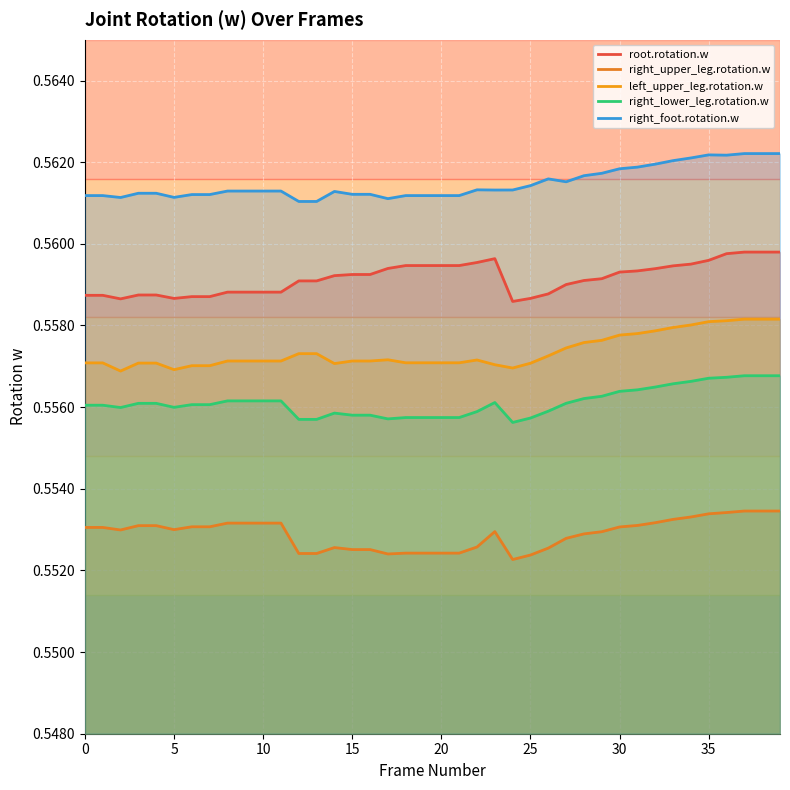

Is the value of right_upper_leg.rotation.w at 13 greater than the value of right_lower_leg.rotation.w at 15?

No